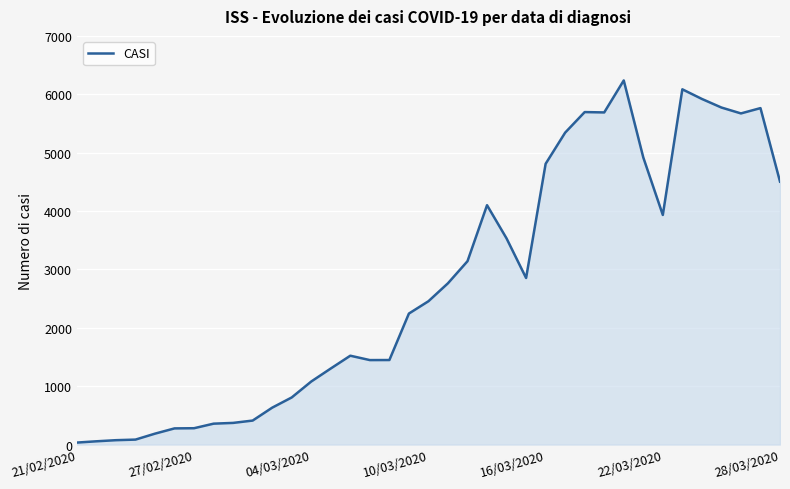

What is the difference between the maximum and minimum values?

6203